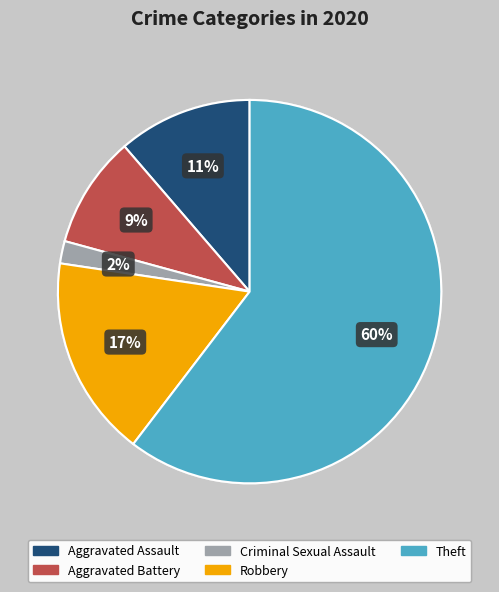

To the nearest percent, what percentage of the pie is Criminal Sexual Assault?

2%